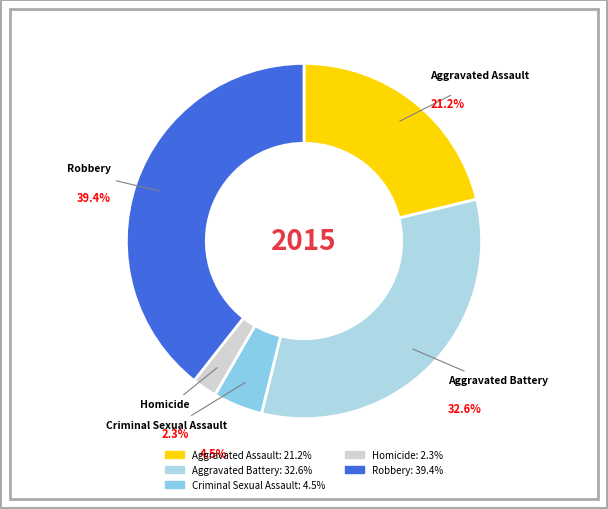

How many segments does this pie chart have?

5